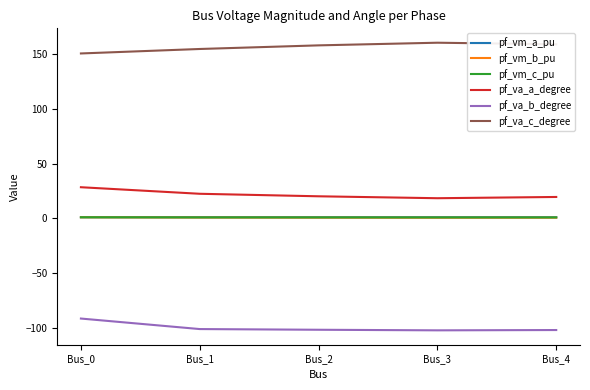

The value of pf_va_b_degree at Bus_3 is -44.0. True or false?

False